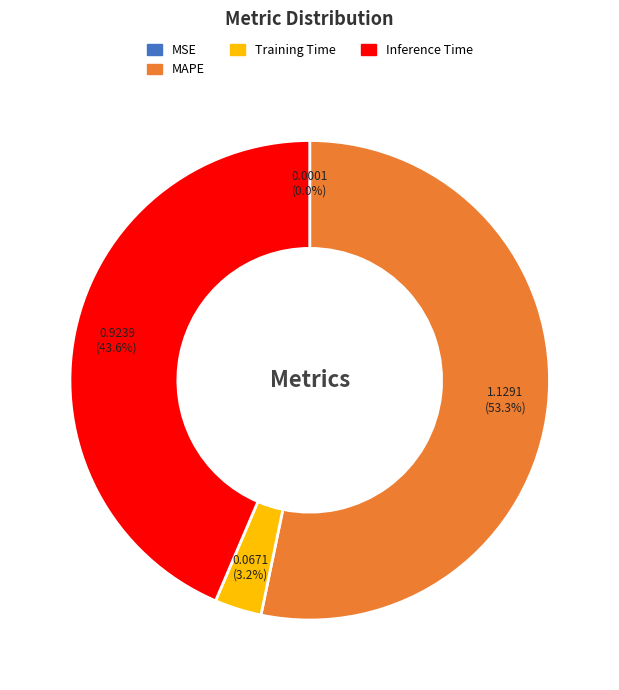

Which category accounts for the majority?

MAPE